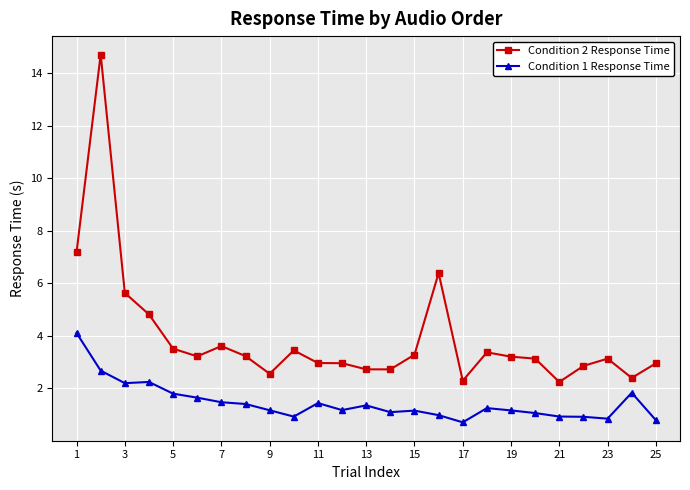

Which series has the largest total across all categories?

Condition 2 Response Time